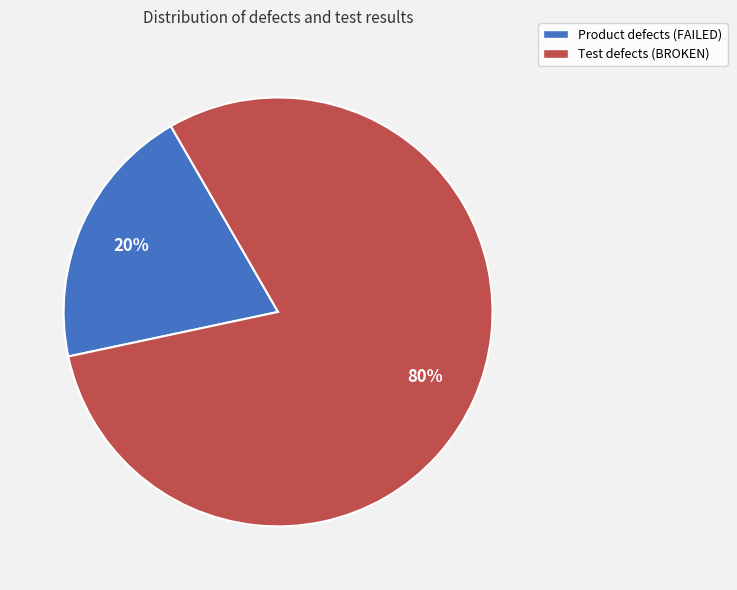

To the nearest percent, what is the difference between the largest and smallest slice percentages?

60%